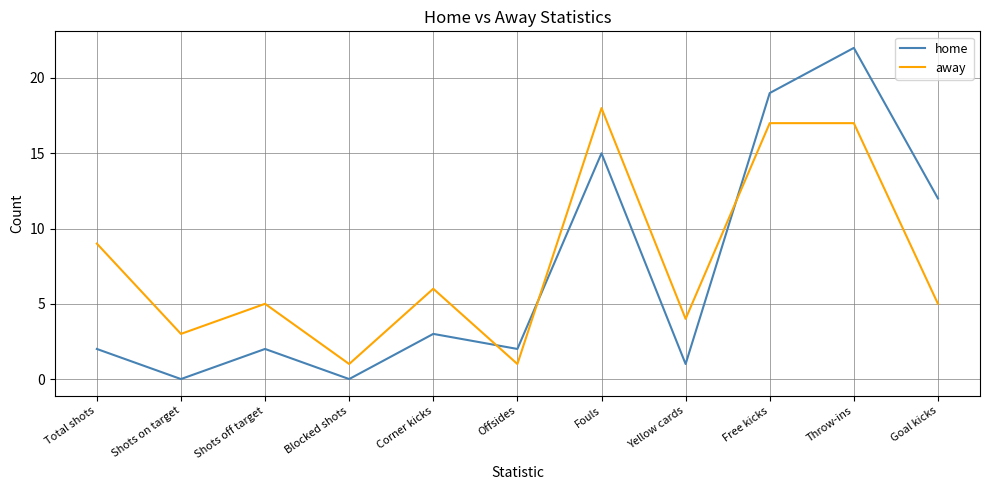

True or false: away has a value of 6 at Free kicks.

False